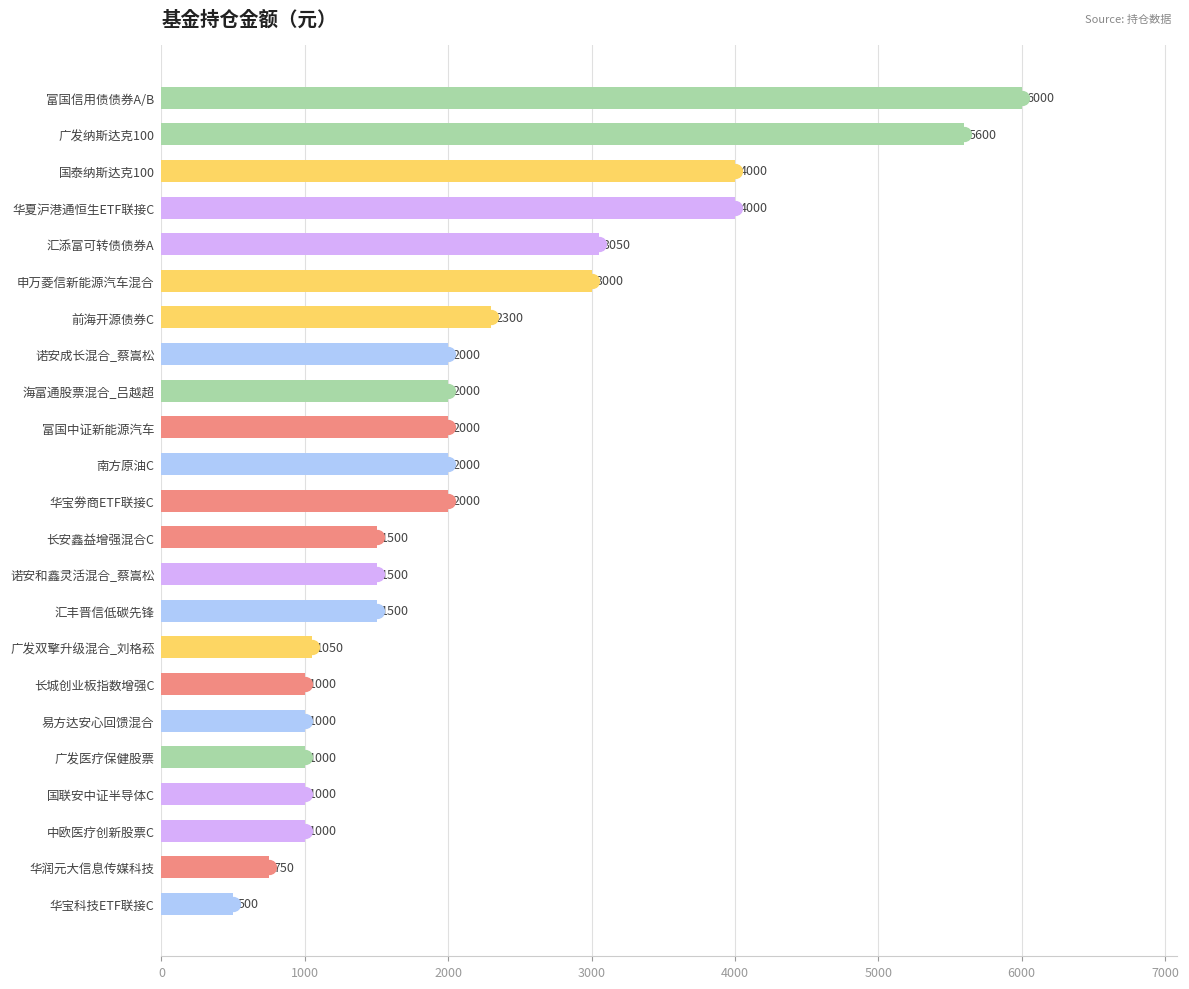

Are the bars grouped side by side (vs. stacked)?

No